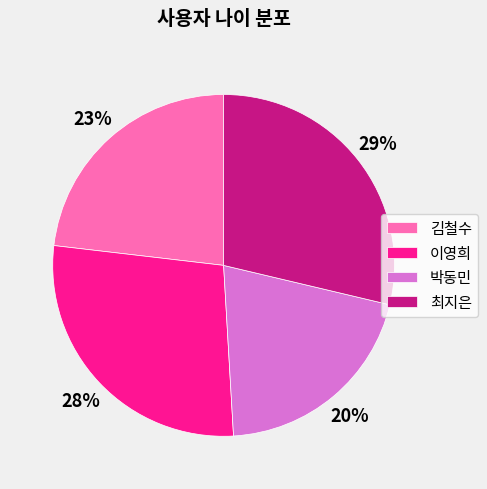

What is the smallest slice in the pie chart?

박동민